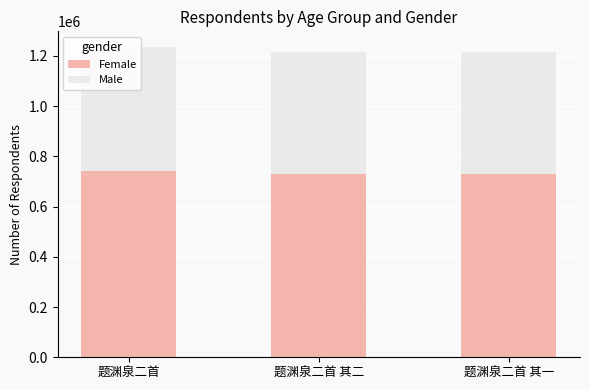

Are the bars horizontal?

No